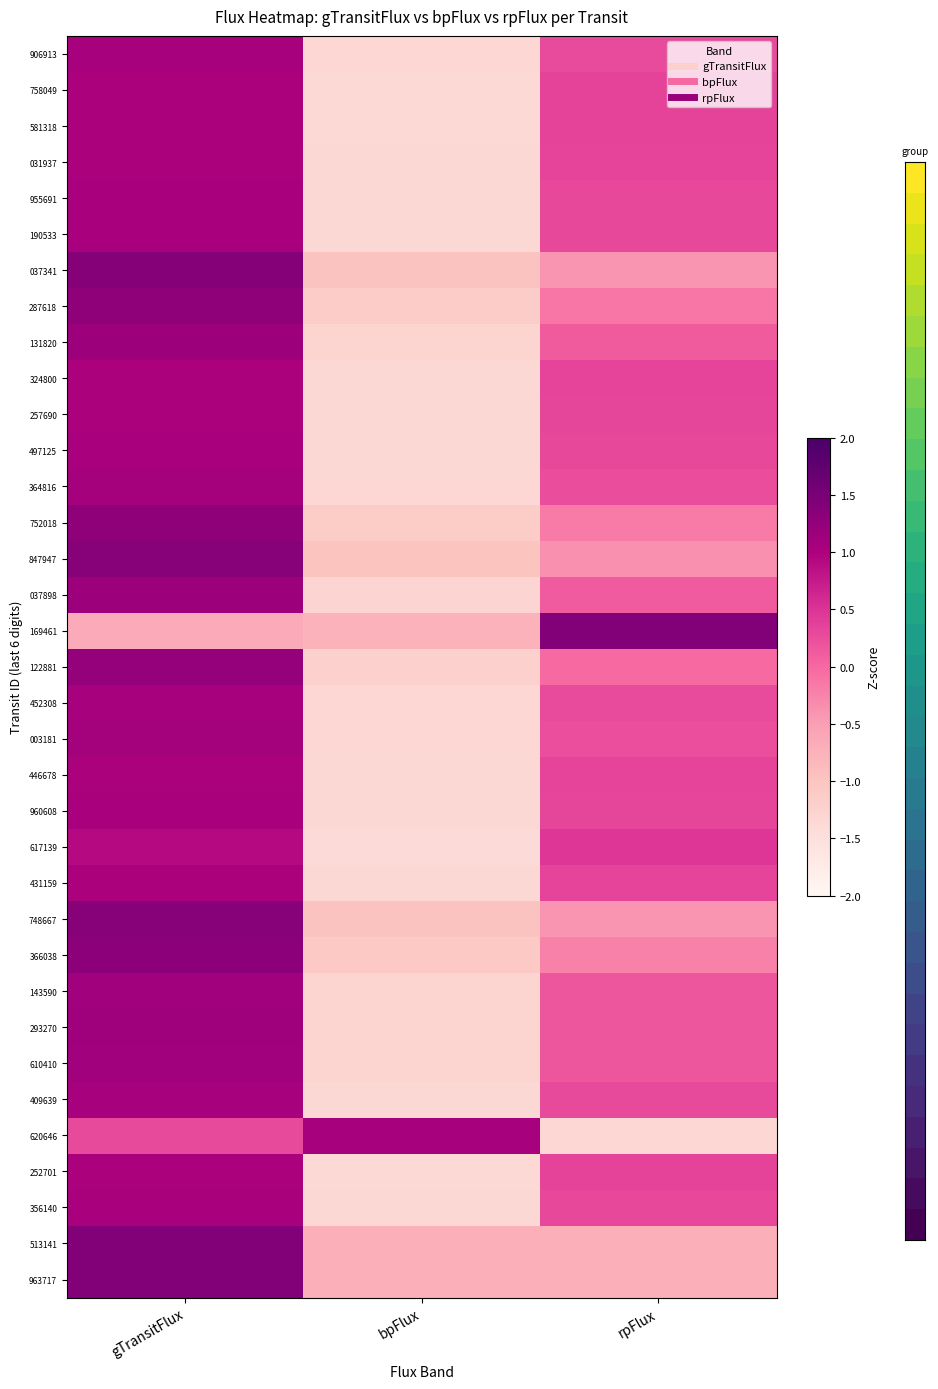

Reading left to right, transcribe all the data shown in this chart.

906913: gTransitFlux=1.1	bpFlux=-1.3	rpFlux=0.3
758049: gTransitFlux=1.0	bpFlux=-1.4	rpFlux=0.3
581318: gTransitFlux=1.0	bpFlux=-1.4	rpFlux=0.3
031937: gTransitFlux=1.0	bpFlux=-1.4	rpFlux=0.3
955691: gTransitFlux=1.0	bpFlux=-1.3	rpFlux=0.3
190533: gTransitFlux=1.0	bpFlux=-1.3	rpFlux=0.3
037341: gTransitFlux=1.4	bpFlux=-1.0	rpFlux=-0.4
287618: gTransitFlux=1.3	bpFlux=-1.2	rpFlux=-0.1
131820: gTransitFlux=1.2	bpFlux=-1.3	rpFlux=0.1
324800: gTransitFlux=1.0	bpFlux=-1.4	rpFlux=0.3
257690: gTransitFlux=1.0	bpFlux=-1.4	rpFlux=0.3
497125: gTransitFlux=1.0	bpFlux=-1.3	rpFlux=0.3
364816: gTransitFlux=1.1	bpFlux=-1.3	rpFlux=0.3
752018: gTransitFlux=1.3	bpFlux=-1.1	rpFlux=-0.2
847947: gTransitFlux=1.4	bpFlux=-1.0	rpFlux=-0.4
037898: gTransitFlux=1.2	bpFlux=-1.3	rpFlux=0.1
169461: gTransitFlux=-0.6	bpFlux=-0.8	rpFlux=1.4
122881: gTransitFlux=1.2	bpFlux=-1.2	rpFlux=-0.0
452308: gTransitFlux=1.1	bpFlux=-1.3	rpFlux=0.3
003181: gTransitFlux=1.1	bpFlux=-1.3	rpFlux=0.2
446678: gTransitFlux=1.0	bpFlux=-1.4	rpFlux=0.3
960608: gTransitFlux=1.0	bpFlux=-1.4	rpFlux=0.3
617139: gTransitFlux=0.9	bpFlux=-1.4	rpFlux=0.5
431159: gTransitFlux=1.0	bpFlux=-1.4	rpFlux=0.3
748667: gTransitFlux=1.4	bpFlux=-1.0	rpFlux=-0.4
366038: gTransitFlux=1.3	bpFlux=-1.1	rpFlux=-0.2
143590: gTransitFlux=1.1	bpFlux=-1.3	rpFlux=0.2
293270: gTransitFlux=1.1	bpFlux=-1.3	rpFlux=0.2
610410: gTransitFlux=1.1	bpFlux=-1.3	rpFlux=0.2
409639: gTransitFlux=1.1	bpFlux=-1.3	rpFlux=0.3
620646: gTransitFlux=0.3	bpFlux=1.1	rpFlux=-1.3
252701: gTransitFlux=1.0	bpFlux=-1.4	rpFlux=0.4
356140: gTransitFlux=1.0	bpFlux=-1.4	rpFlux=0.3
513141: gTransitFlux=1.4	bpFlux=-0.7	rpFlux=-0.7
963717: gTransitFlux=1.4	bpFlux=-0.7	rpFlux=-0.7